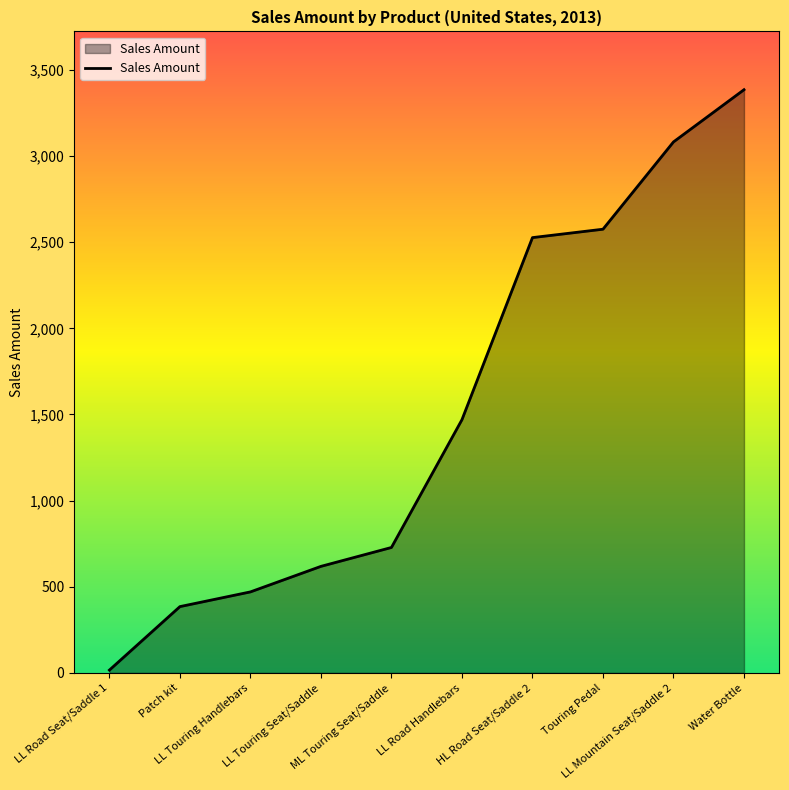

What is the smallest value displayed?

16.3